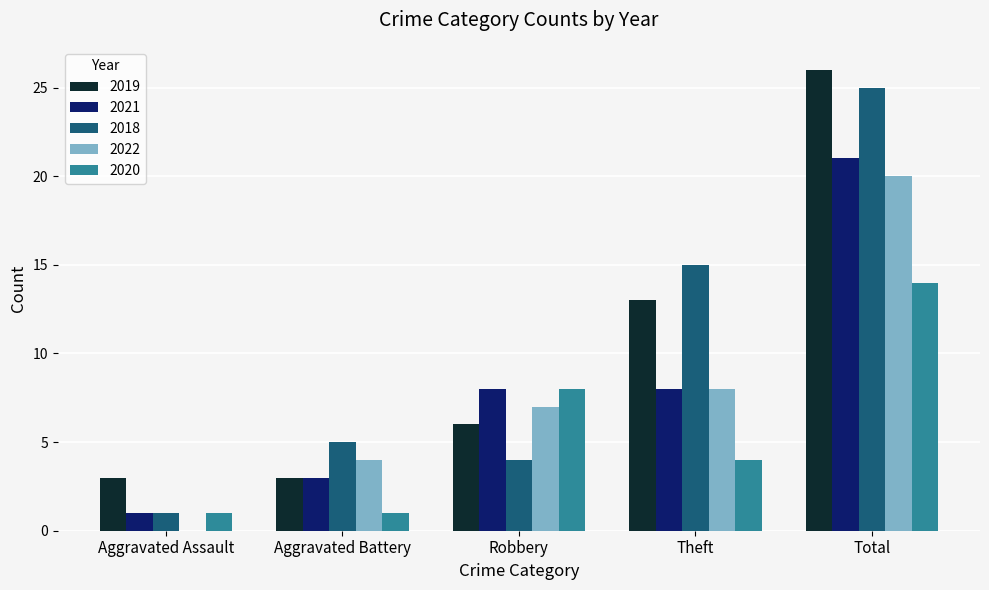

Is the value of 2021 at Aggravated Battery greater than the value of 2022 at Theft?

No